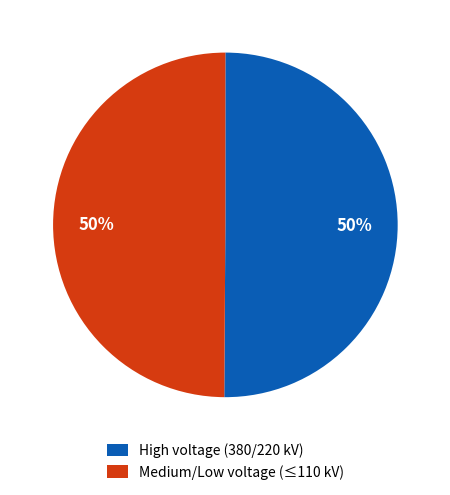

Do High voltage (380/220 kV) and Medium/Low voltage (≤110 kV) together represent more than half of the pie?

Yes